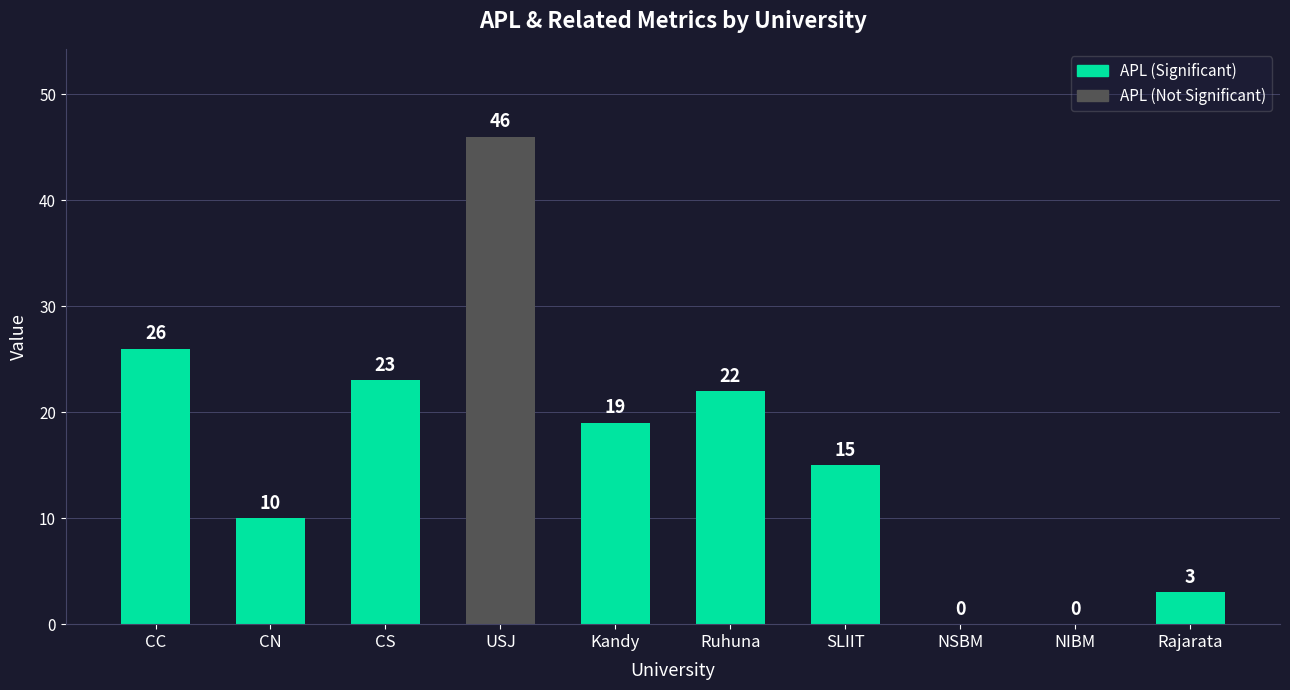

True or false: the data shows 46 at USJ.

True